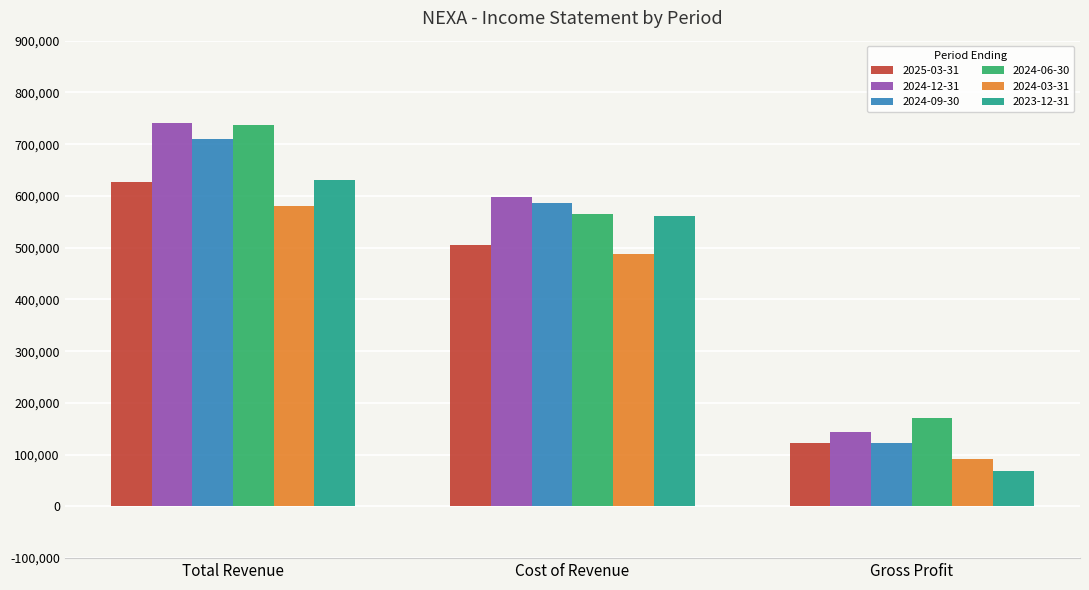

Which series has the largest range (max minus min)?

2024-12-31